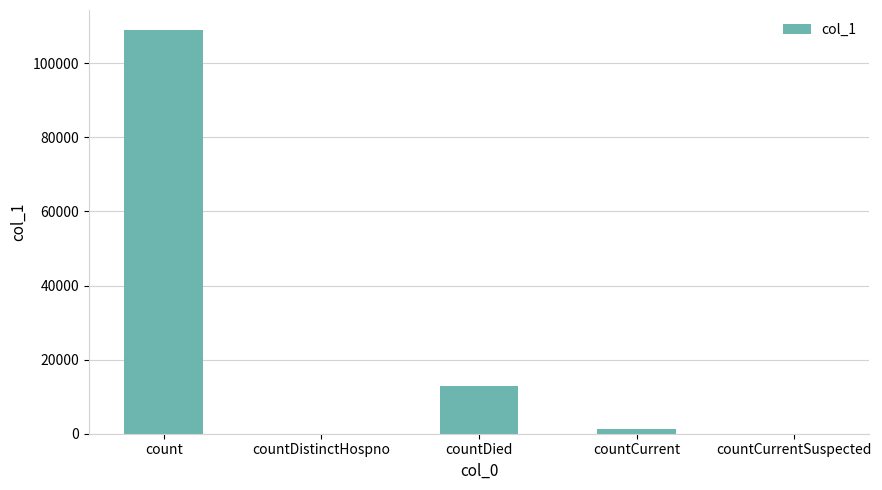

True or false: the data shows 19788 at countDied.

False